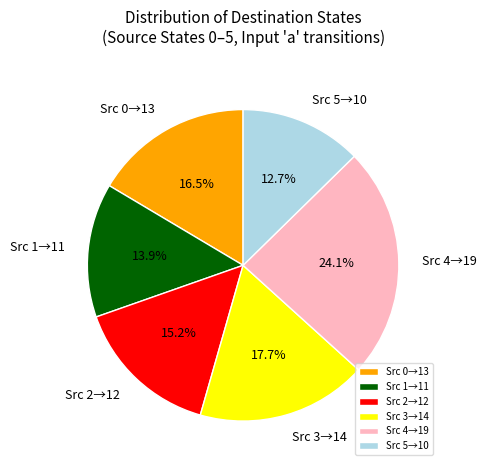

Which category has the smallest portion of the pie?

Src 5→10